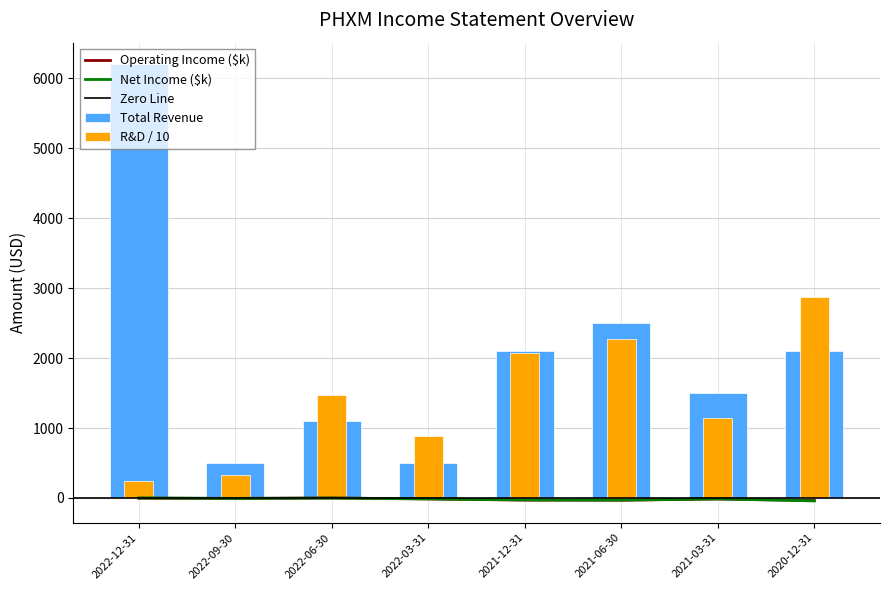

The value of Net Income at 2022-12-31 is 0.9. True or false?

True